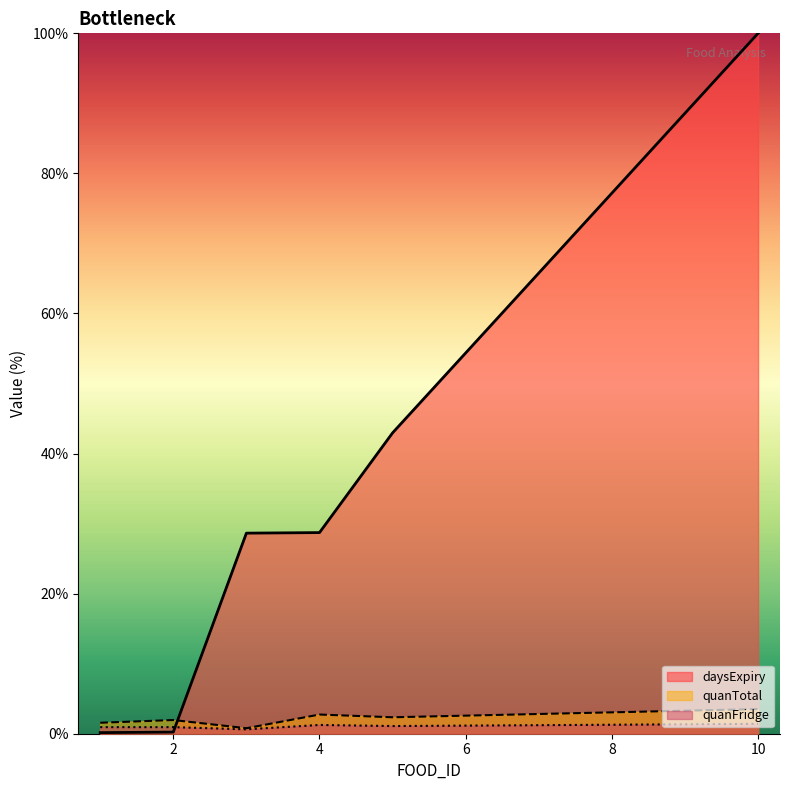

What is the highest value of the quanFridge series?

1.4